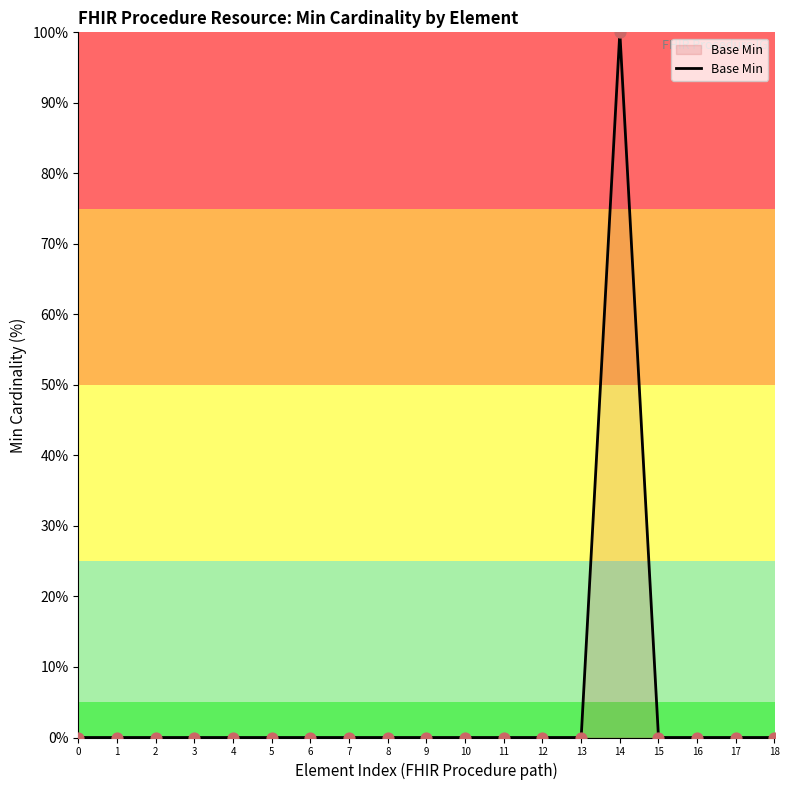

What is the change in value from 1 to 14?

+100